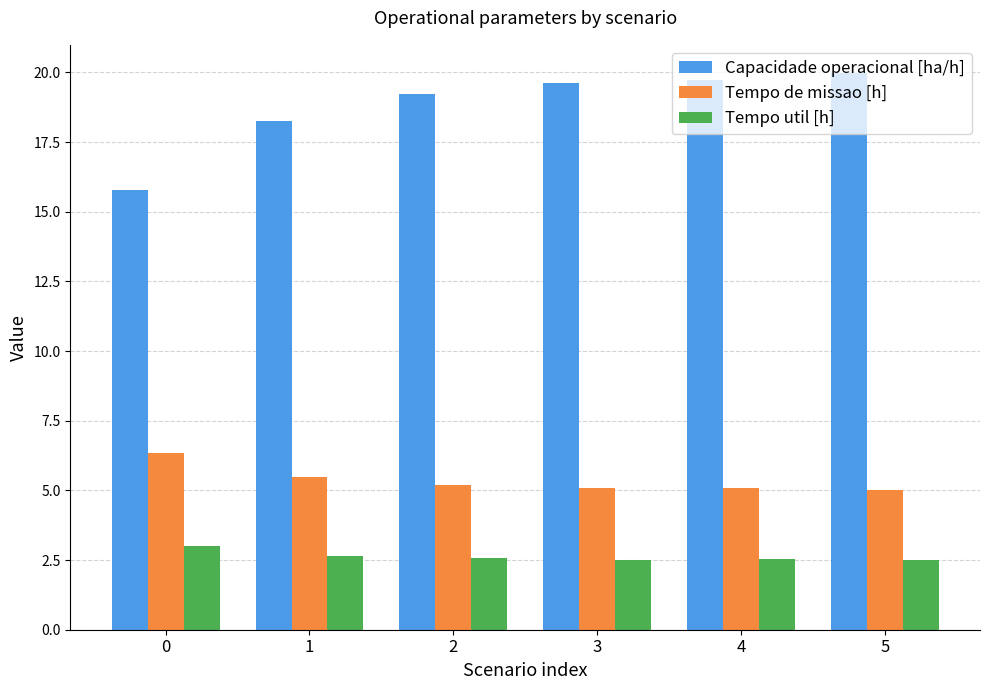

At 1, list the series in order from largest to smallest.

Capacidade operacional [ha/h], Tempo de missao [h], Tempo util [h]